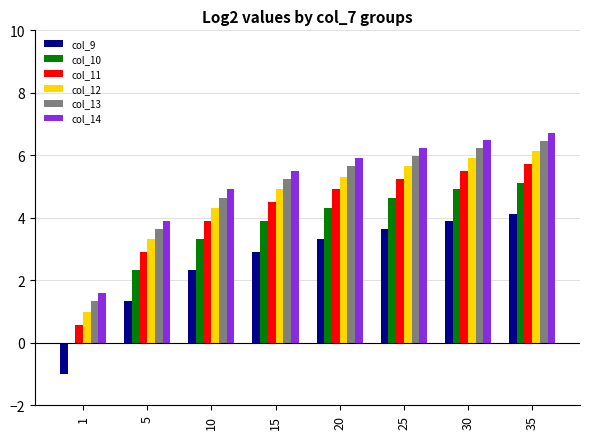

Read the col_13 value at 5.

3.6